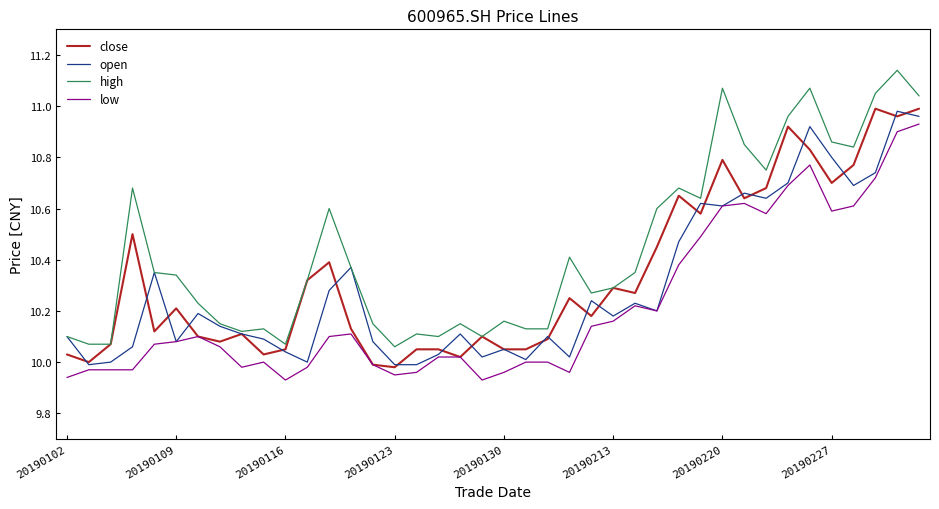

True or false: close has more than 0 interior local peaks.

True